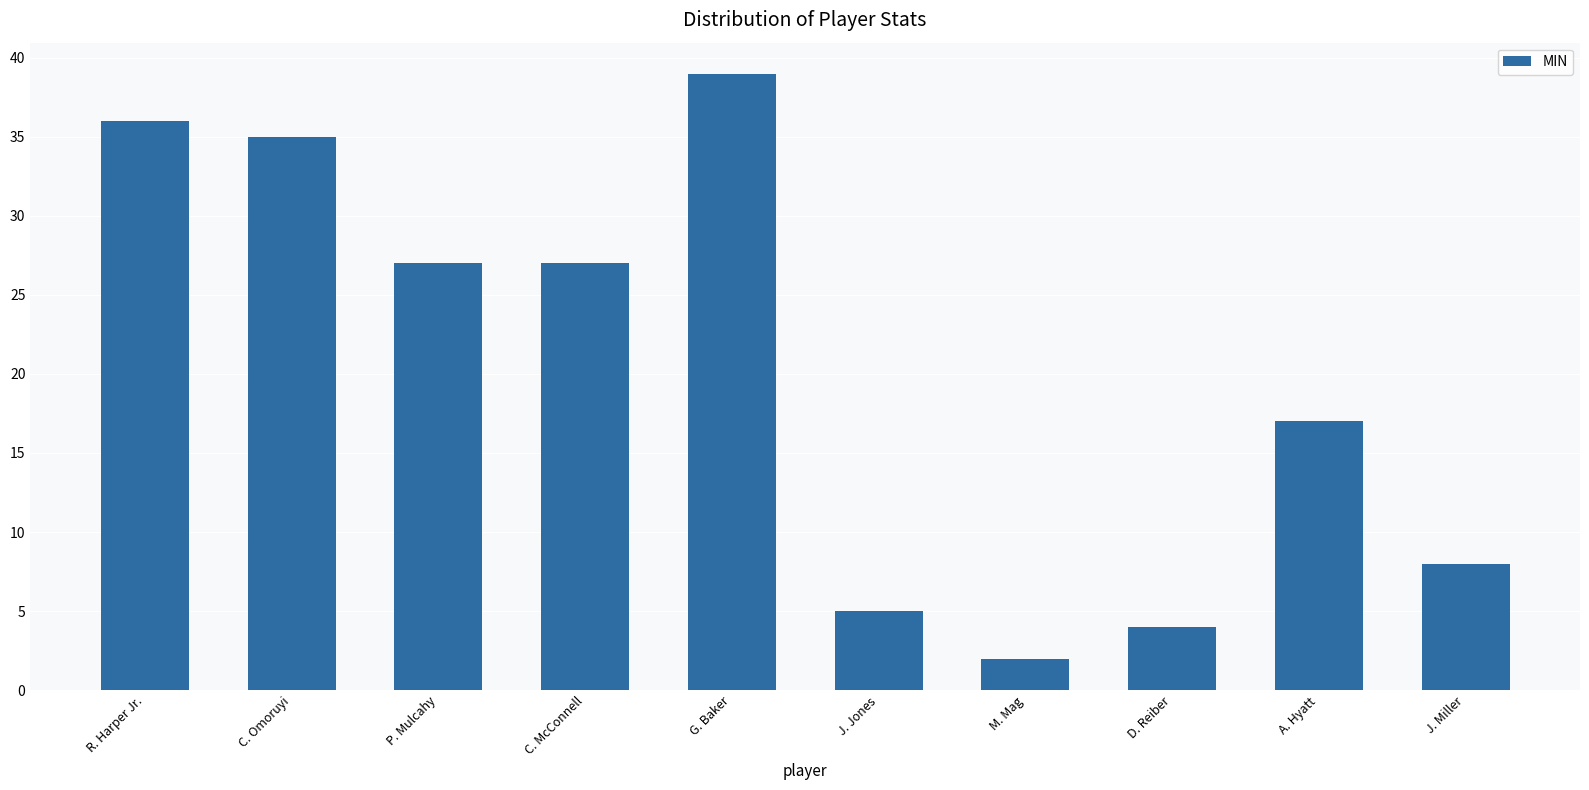

What is the sum of all values?

200